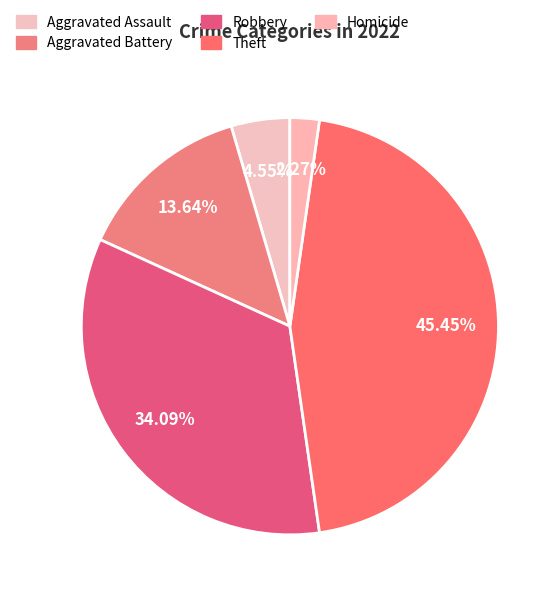

Count the number of slices in the pie.

5